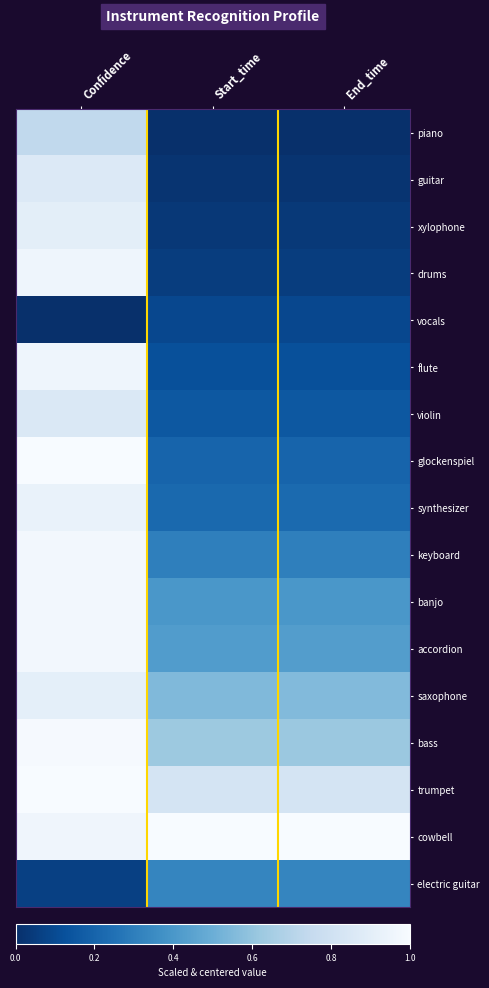

At which category does the chart reach its minimum across all series?

Start_time